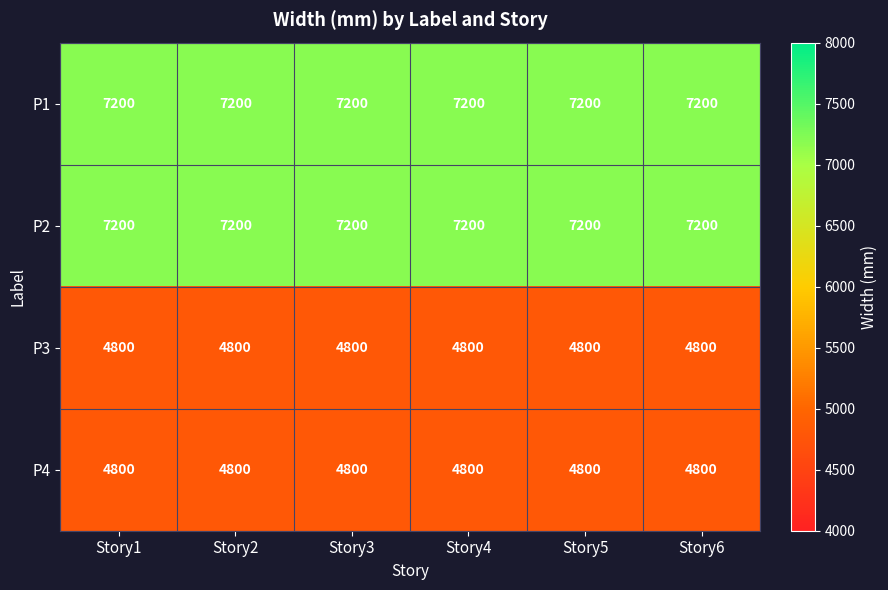

What is the total value across all series at Story4?

24000